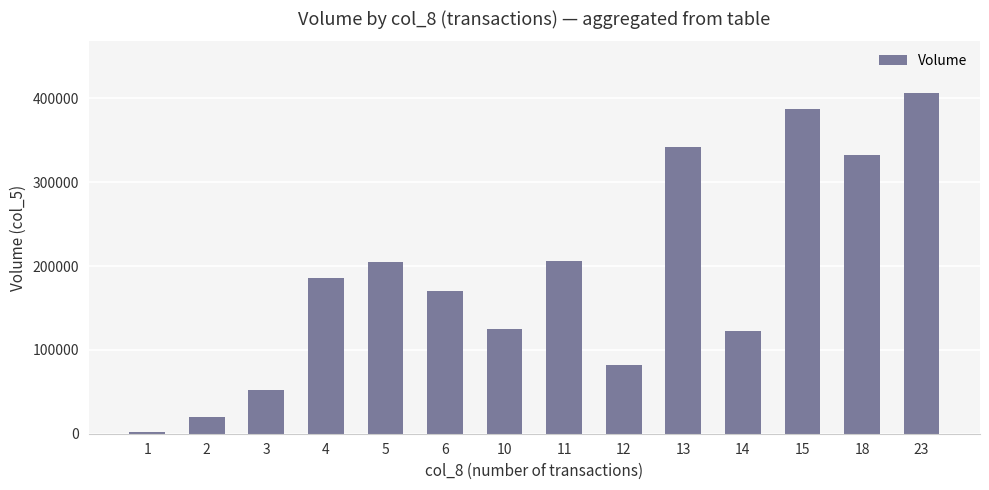

How many values are below 186000?

7